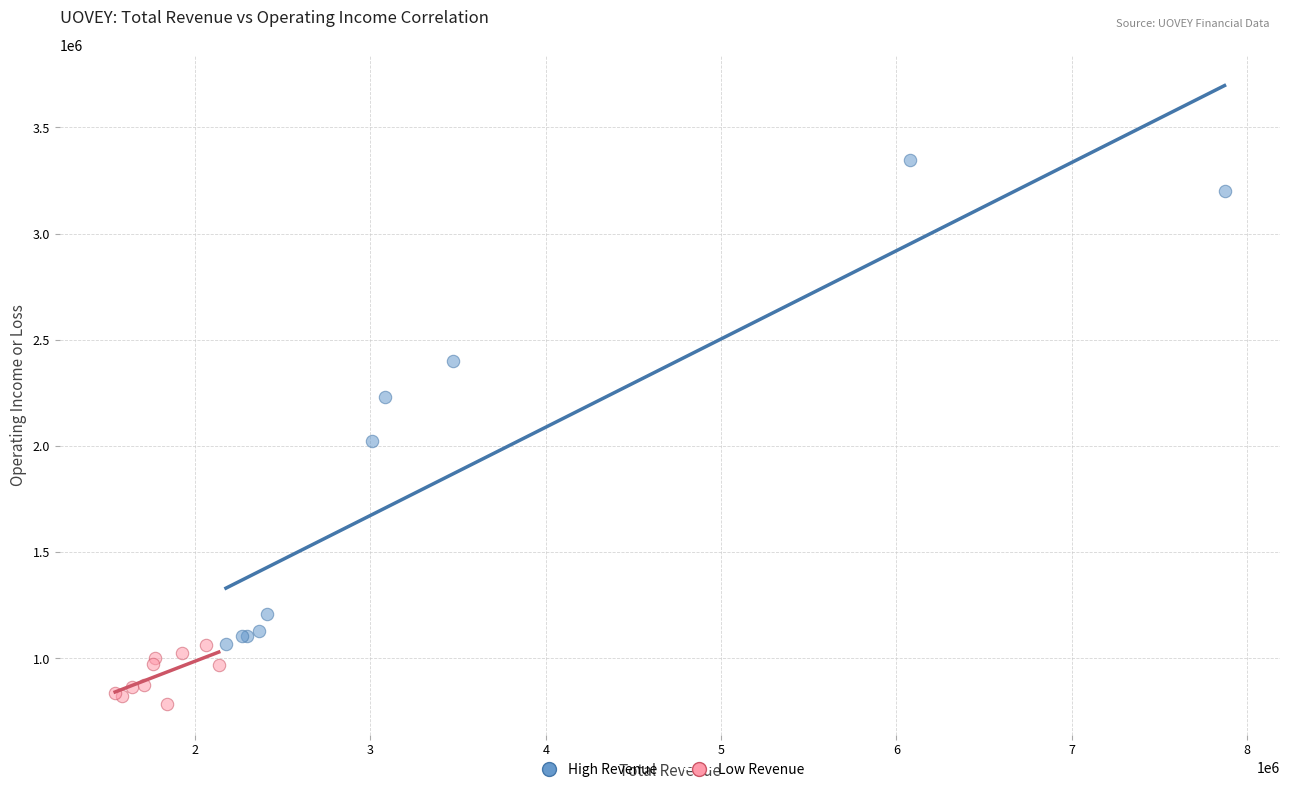

What are all the series names shown in the legend?

High Revenue, Low Revenue